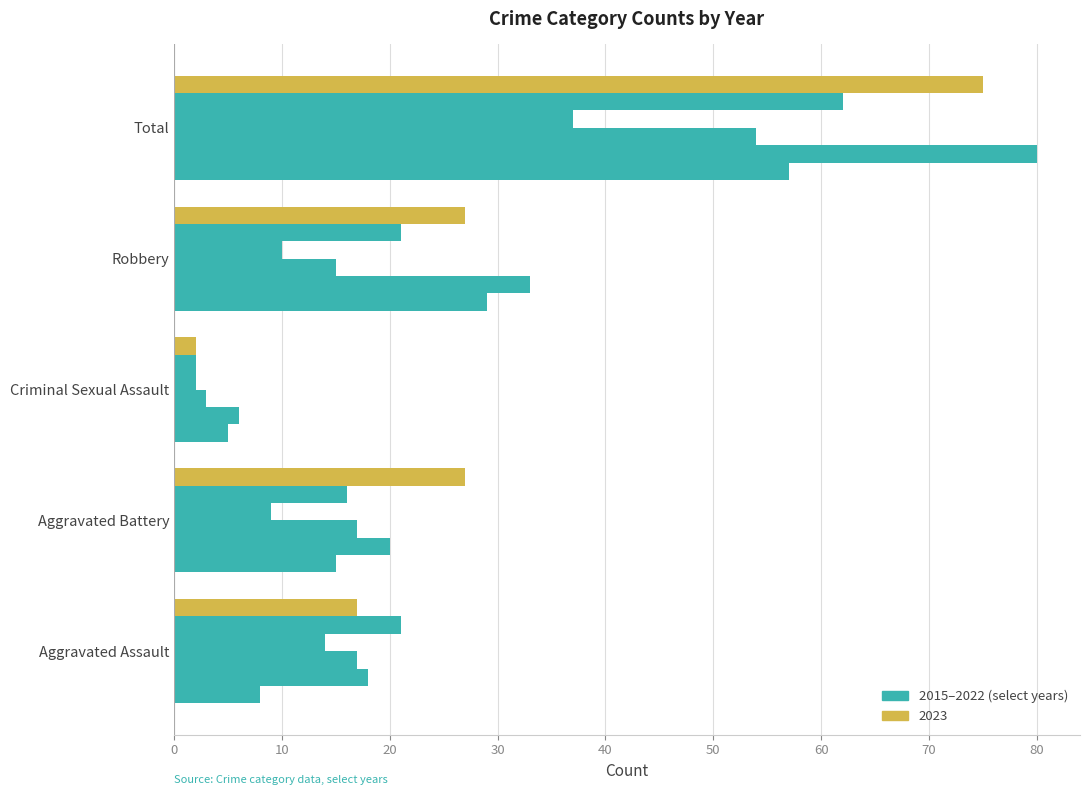

What is the value of the 2020 bar at the 5th from the left?

37